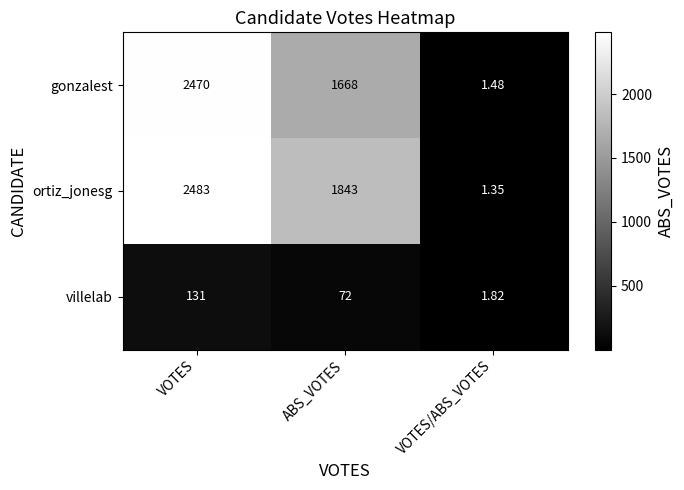

Which series has the widest spread of values?

ortiz_jonesg